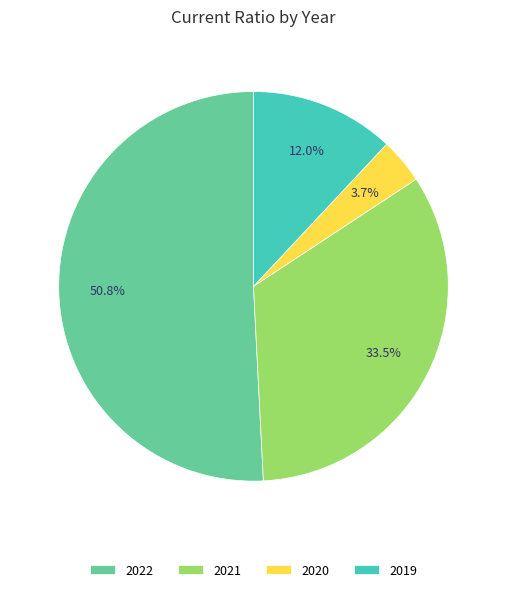

Rank the categories by value from lowest to highest.

2020, 2019, 2021, 2022